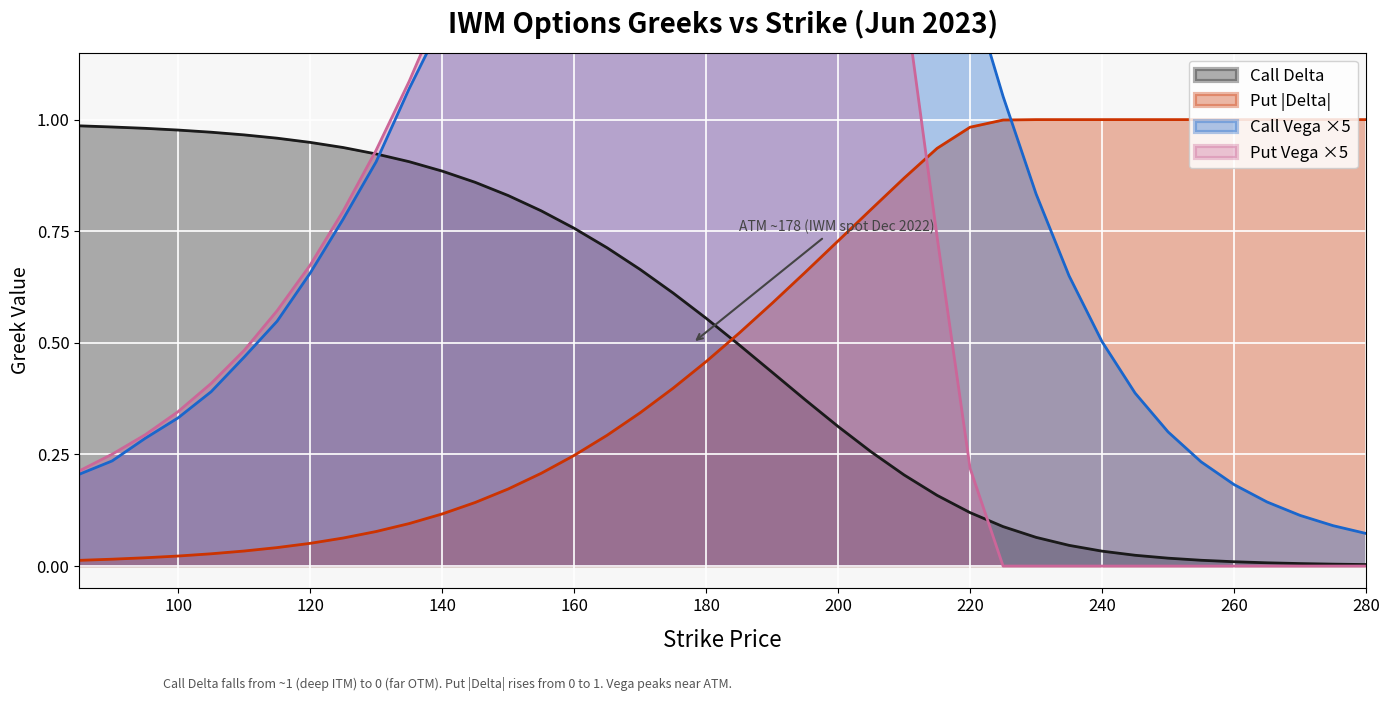

What is the average value of the Call Delta series?

0.5